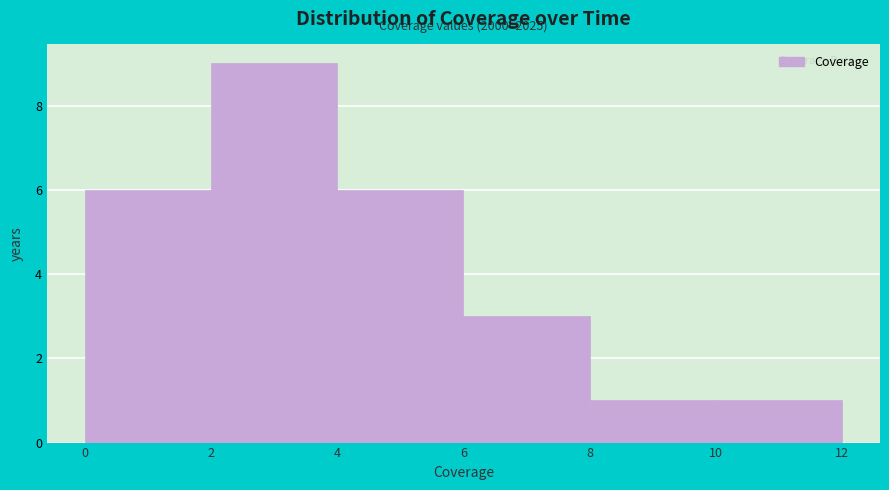

Which range on the x-axis has the tallest bar?

2 to 4